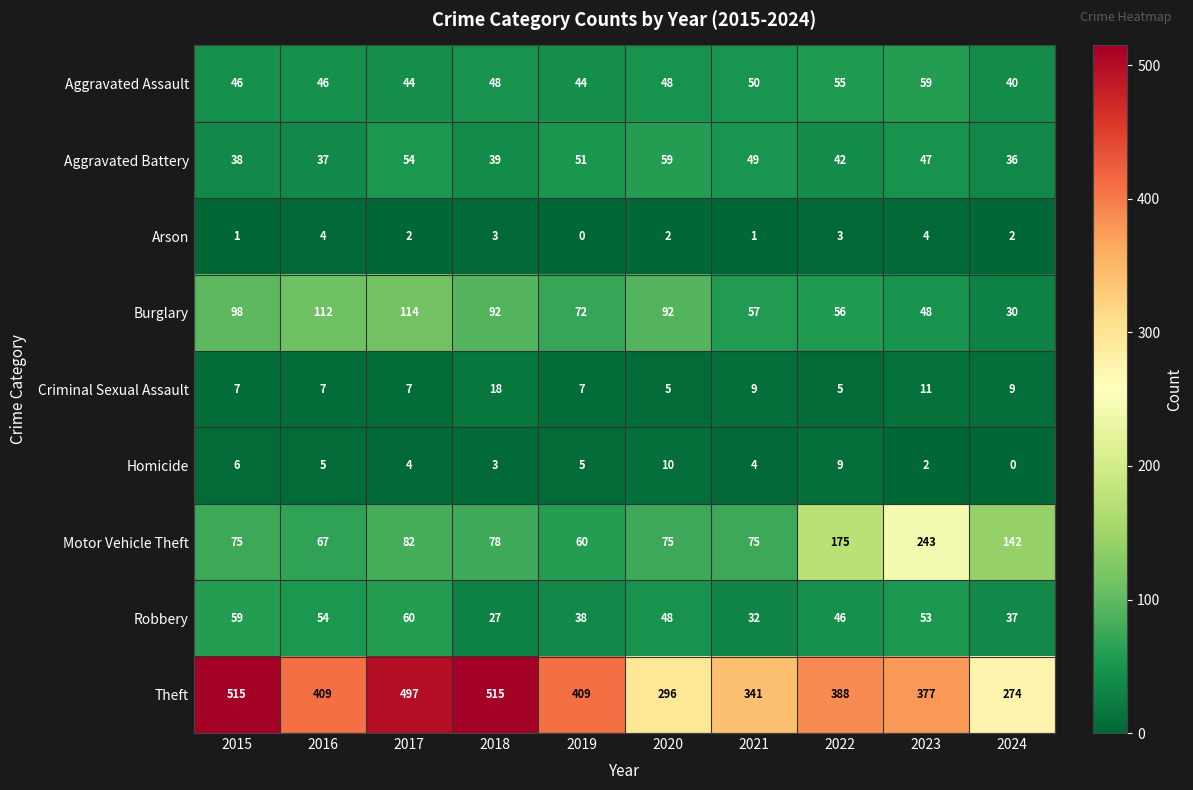

What is the greatest value displayed?

515